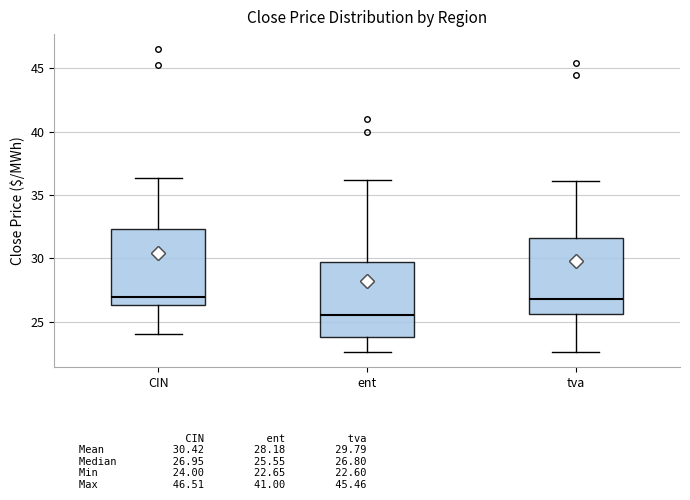

Reading left to right, read every box against the y-axis: the position of its median line, the range the box covers, and the ends of its whiskers. The values are not printed on the chart, so give them approximately, as read against the axis.

CIN: median 27.0, box 26.5 to 32.5, whiskers 24.0 to 36.5
ent: median 25.5, box 24.0 to 29.5, whiskers 22.5 to 36.0
tva: median 27.0, box 25.5 to 31.5, whiskers 22.5 to 36.0